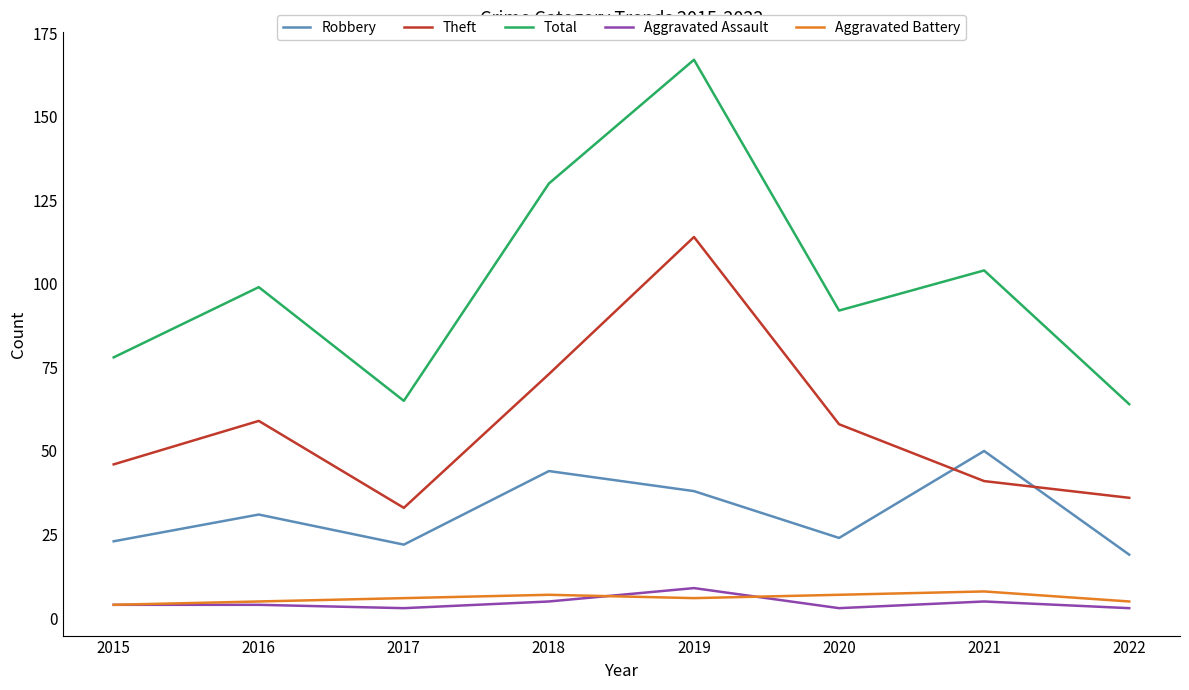

What are all the series names shown in the legend?

Robbery, Theft, Total, Aggravated Assault, Aggravated Battery